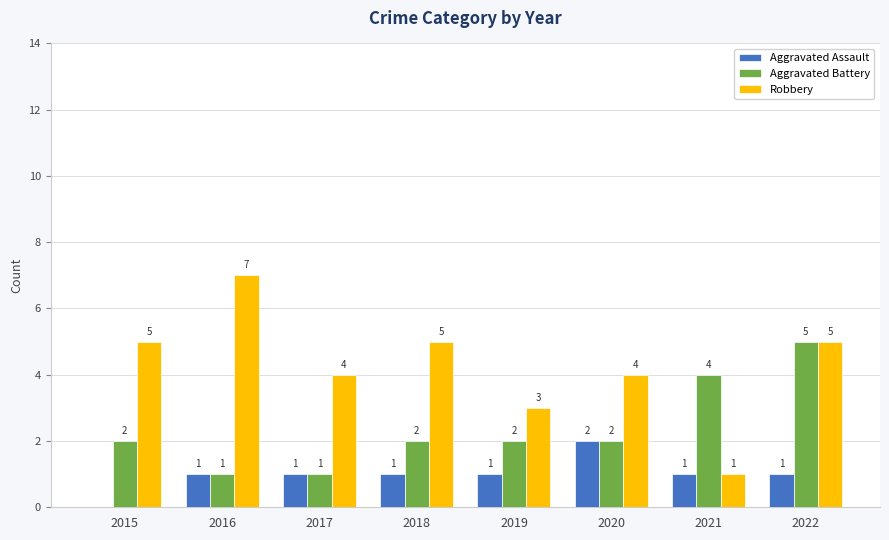

Is it true that Robbery equals 4 at 2020?

True